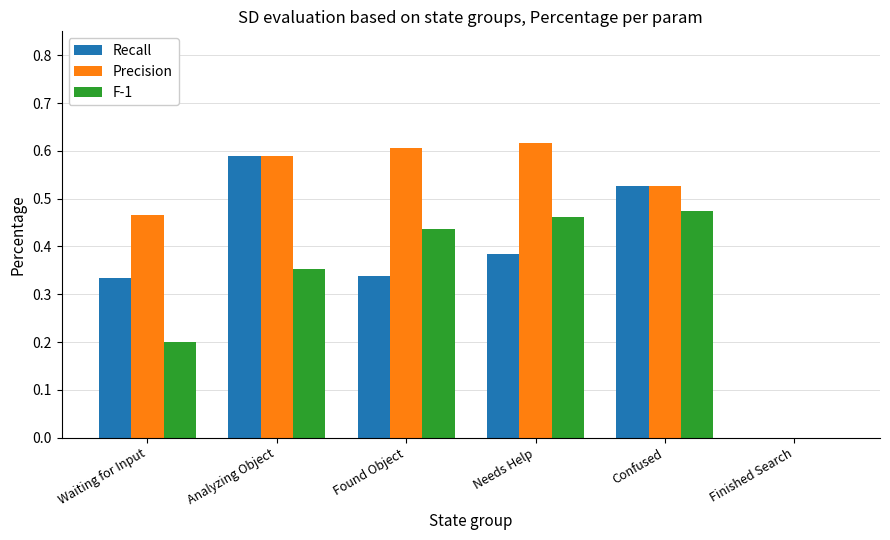

What are all the series names shown in the legend?

Recall, Precision, F-1